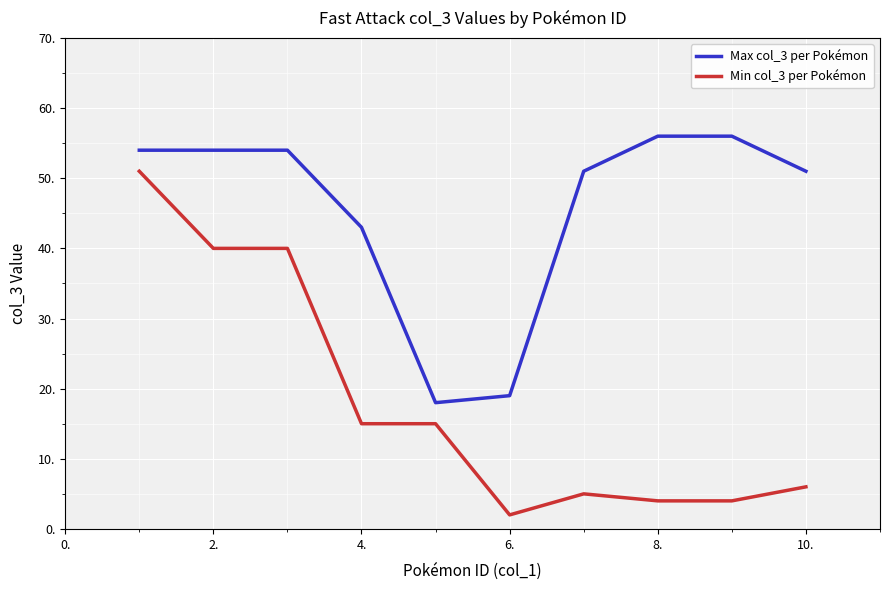

What is the highest value of the Min col_3 per Pokémon series?

51